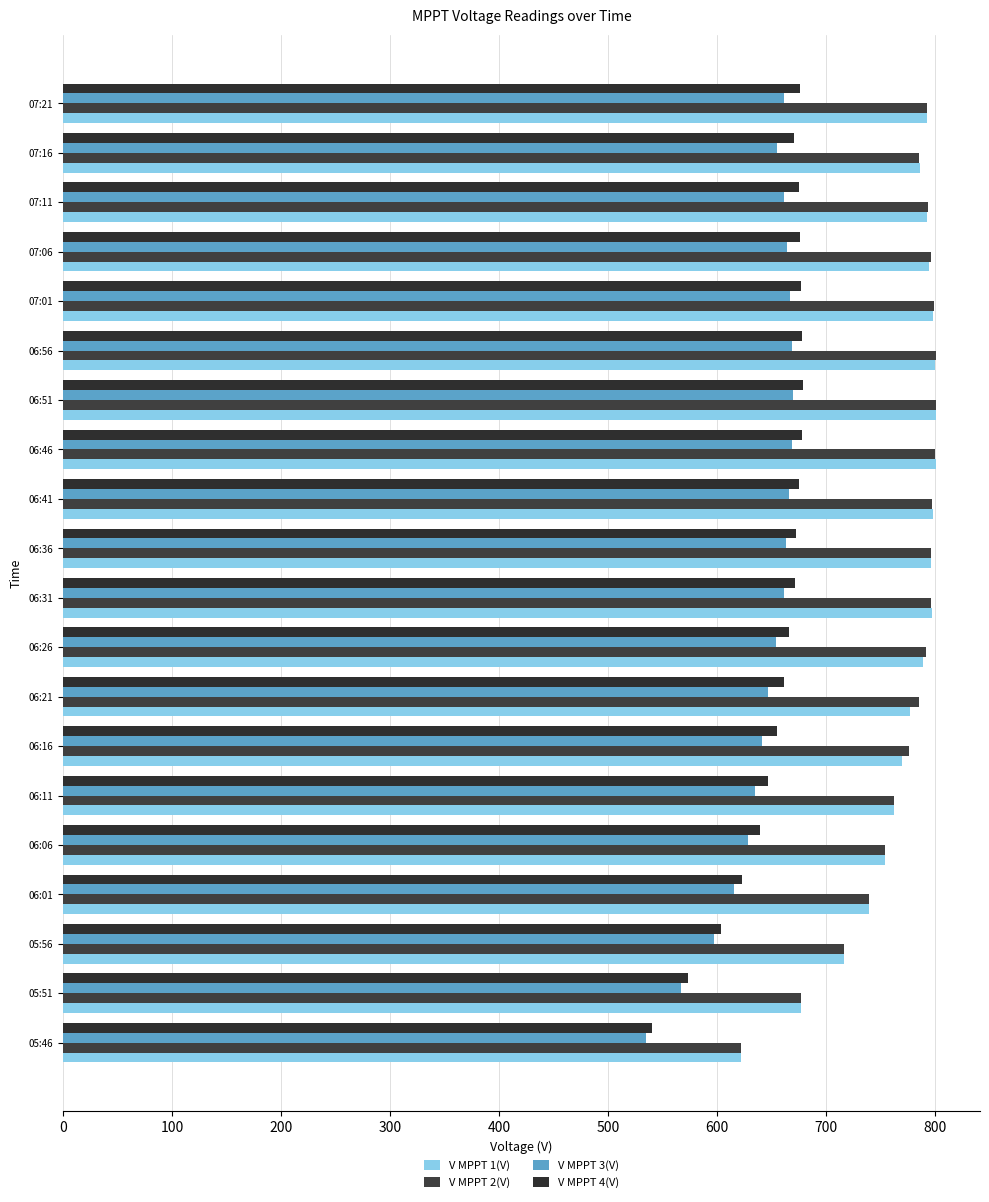

Count the number of data series in this chart.

4